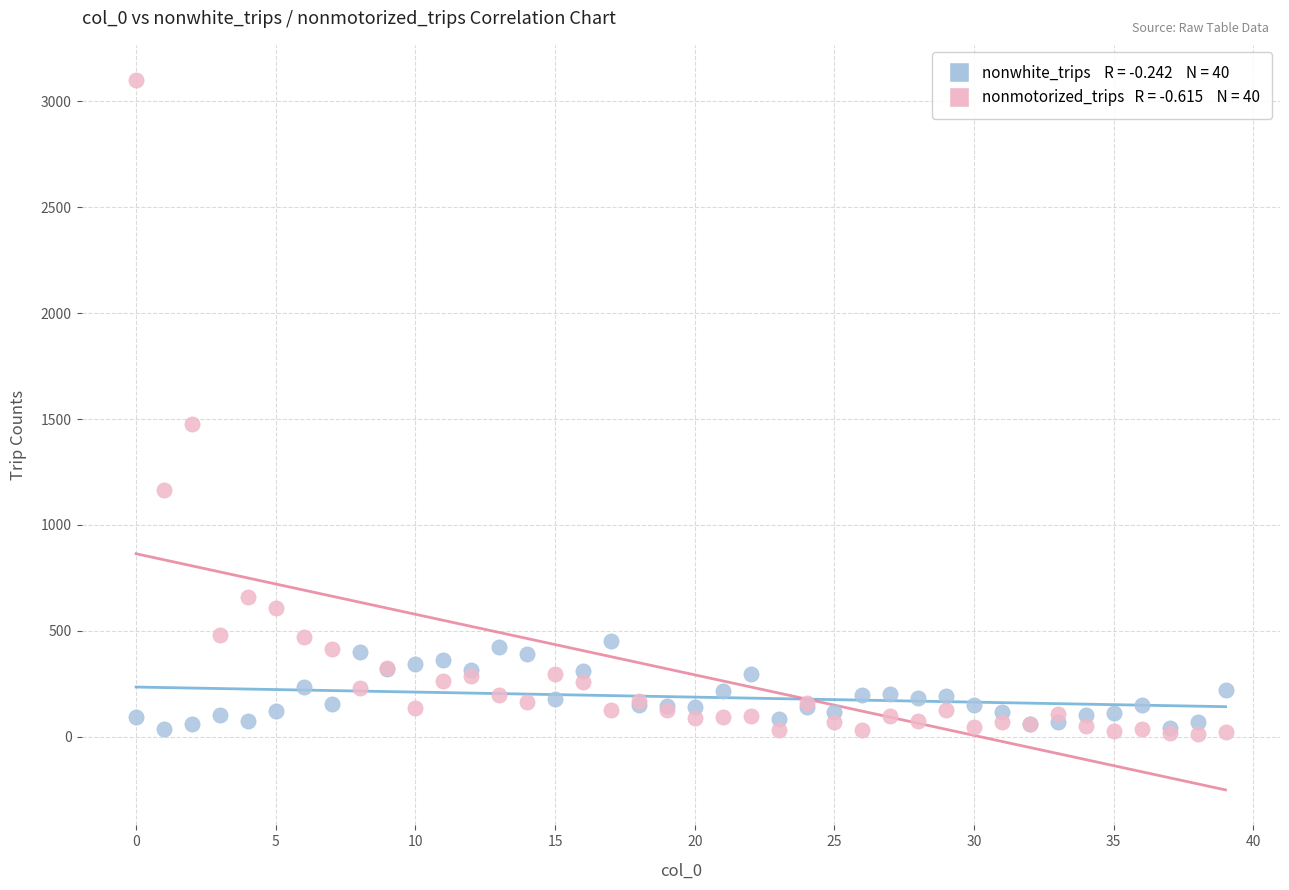

Across all series, what Y value is closest to 1557?

1475.7